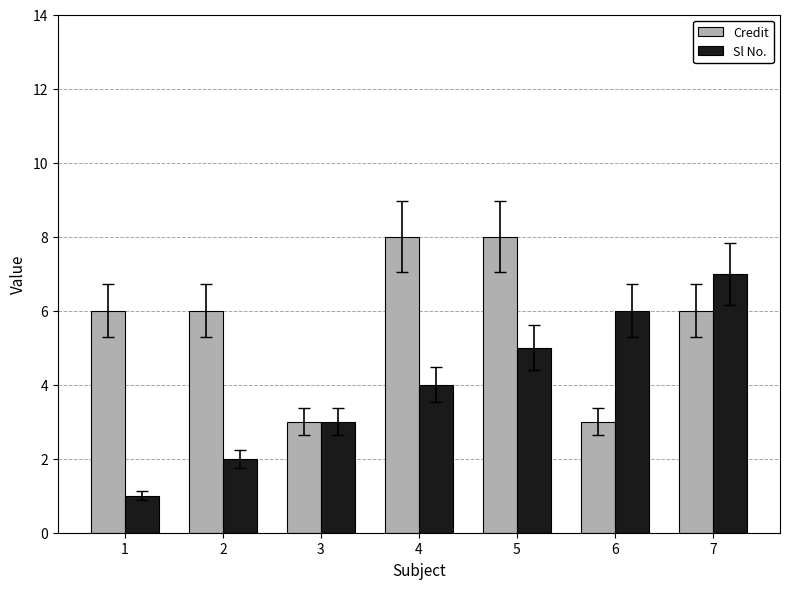

The value of Sl No. at 4 is 6. True or false?

False